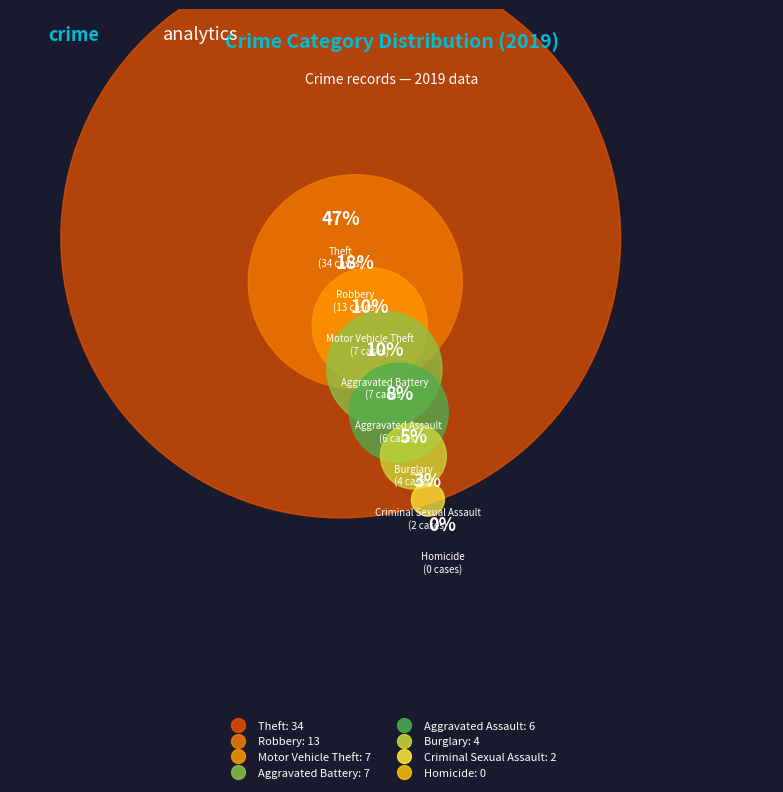

To the nearest percent, what portion does Aggravated Battery represent?

10%